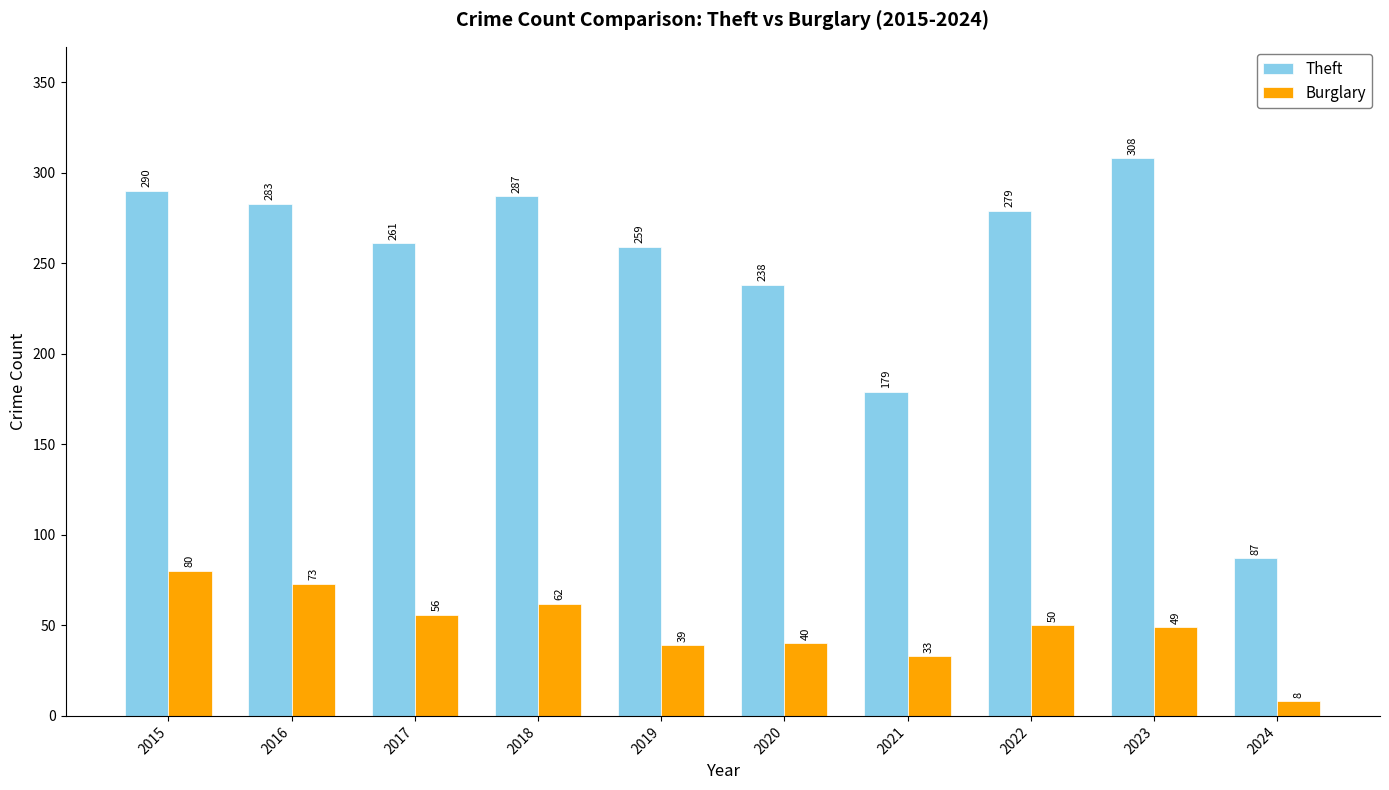

What is the smallest value displayed?

8